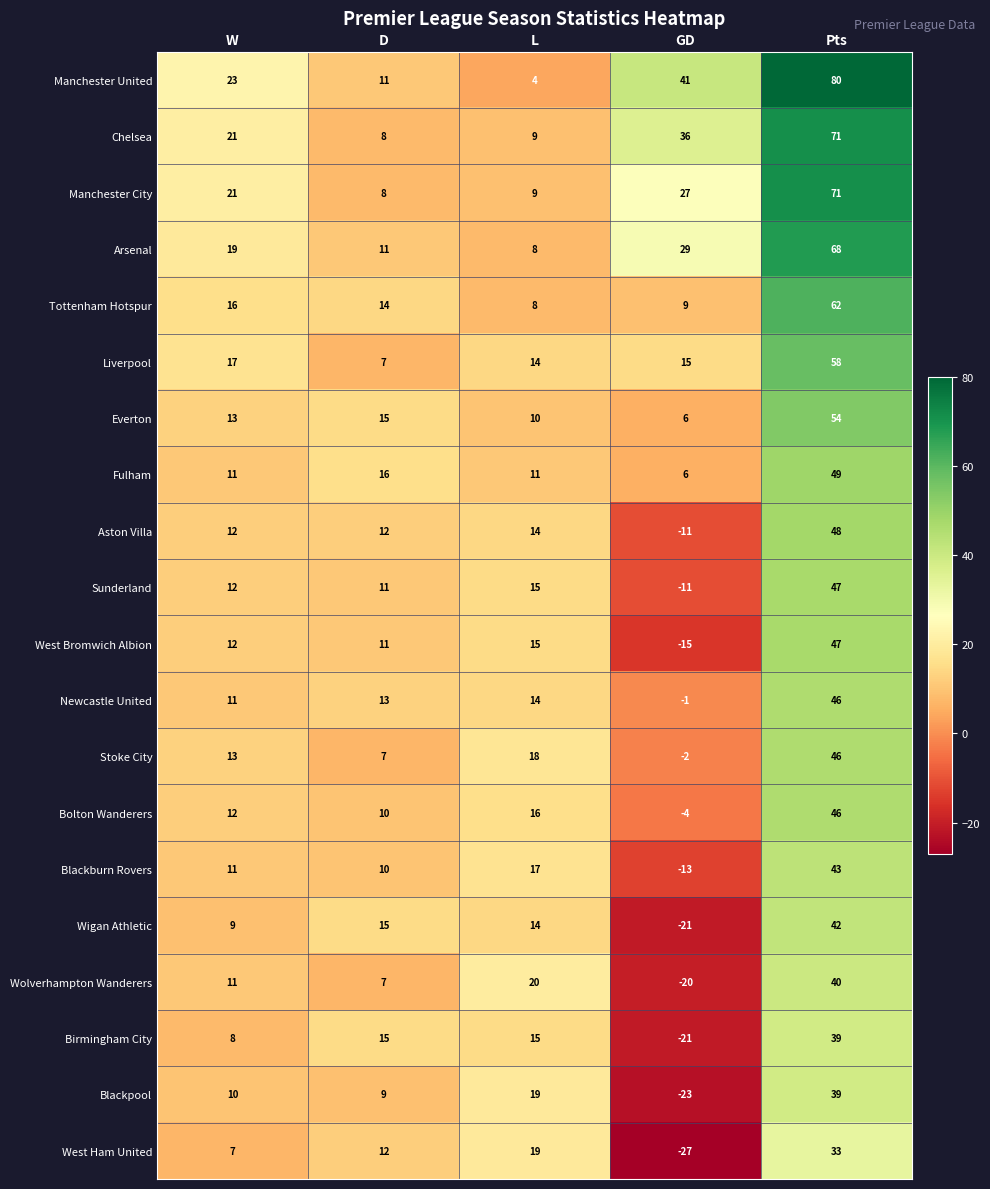

List the labels in order of Tottenham Hotspur value, largest first.

Pts, W, D, GD, L